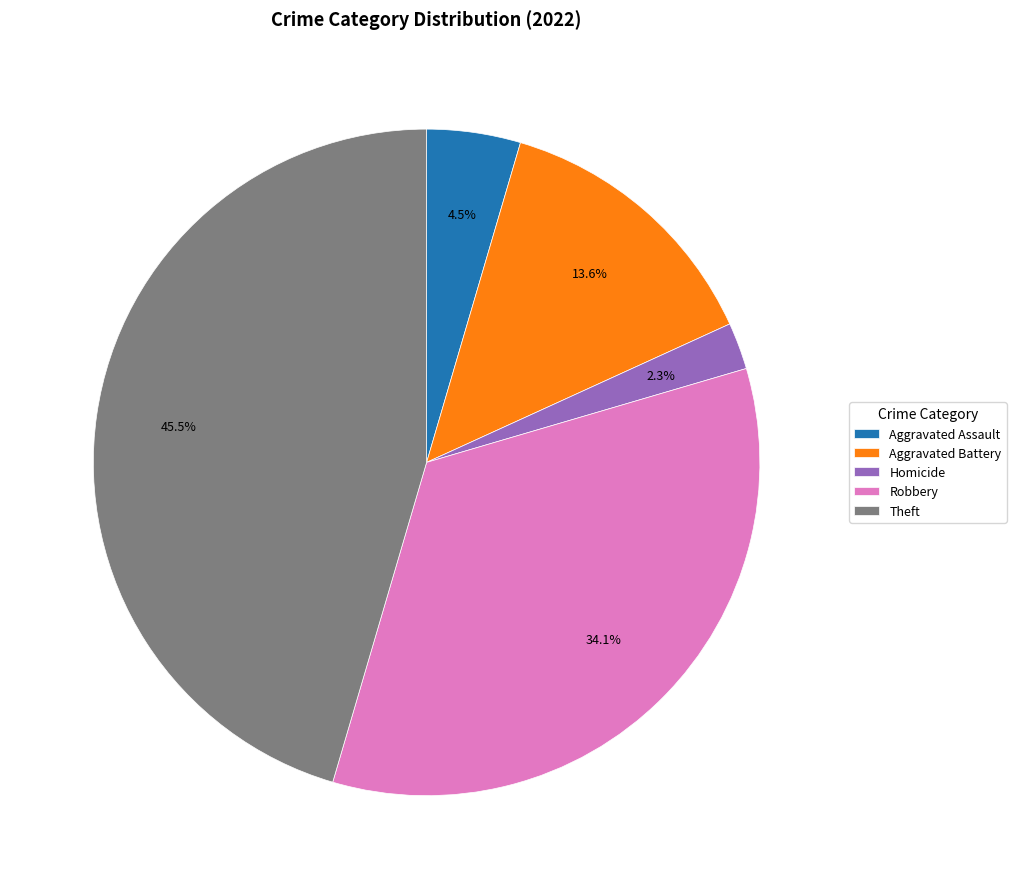

Is there any slice that represents more than half of the pie?

No